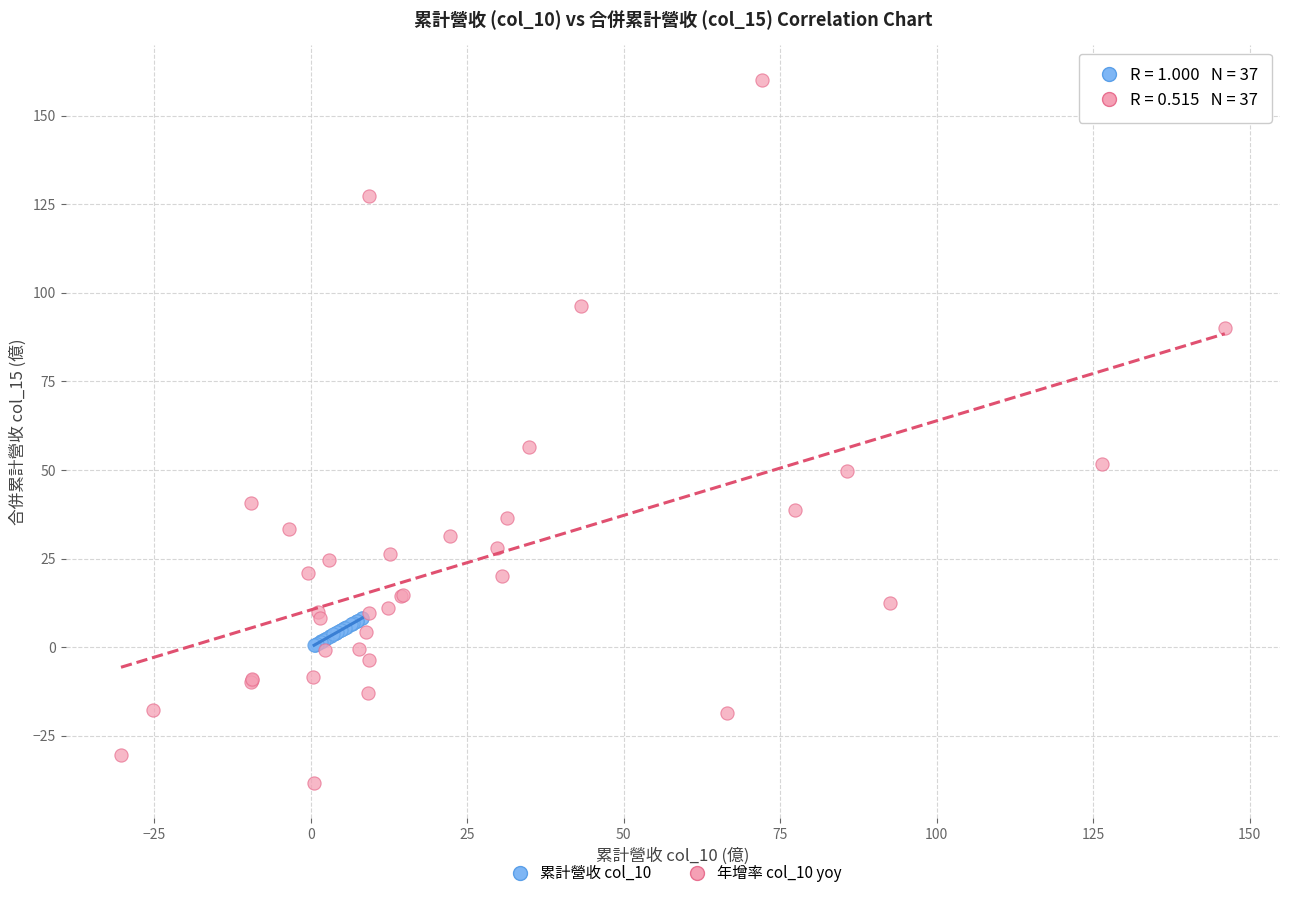

Which series reaches the maximum Y coordinate?

年增率 col_10 yoy